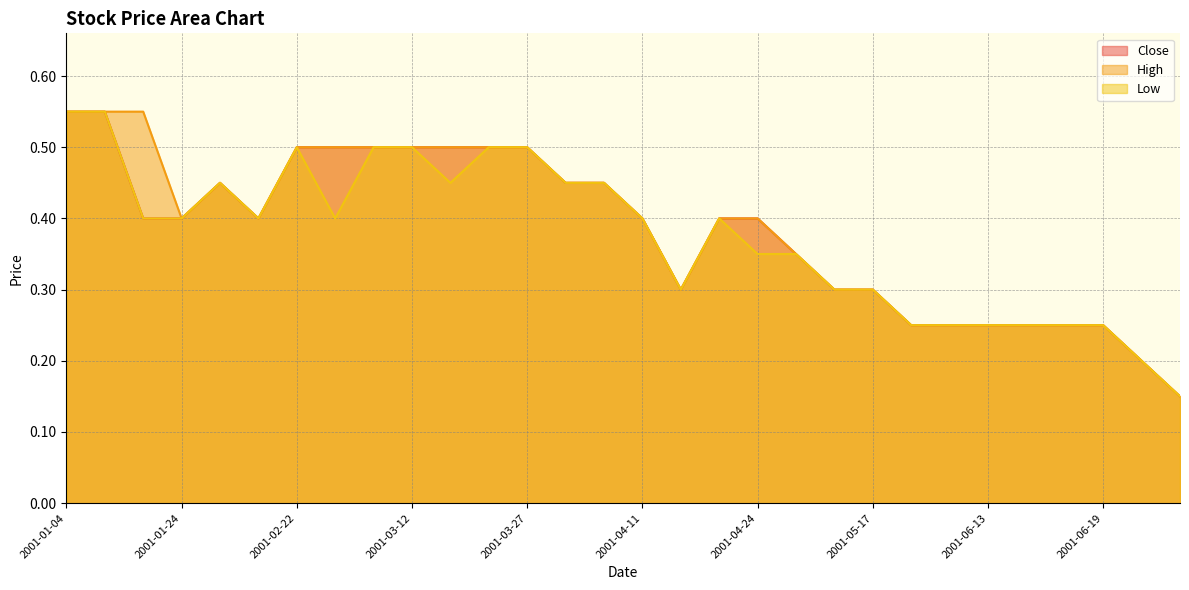

The High series shows 0.4 at 2001-04-11. True or false?

True